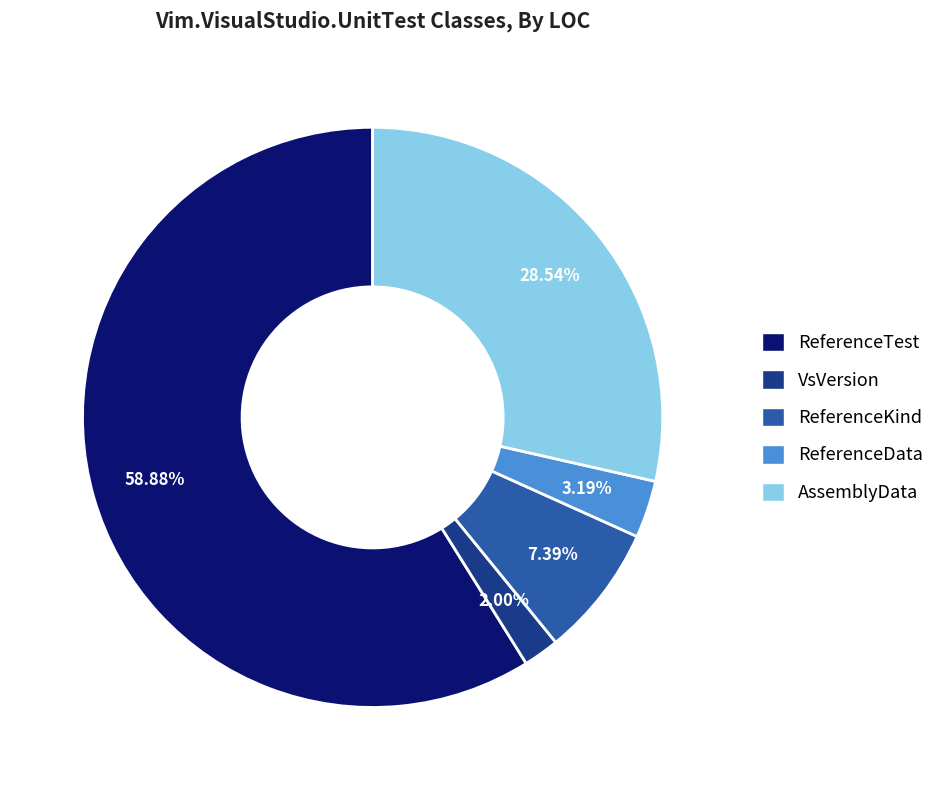

What is the smallest slice in the pie chart?

VsVersion